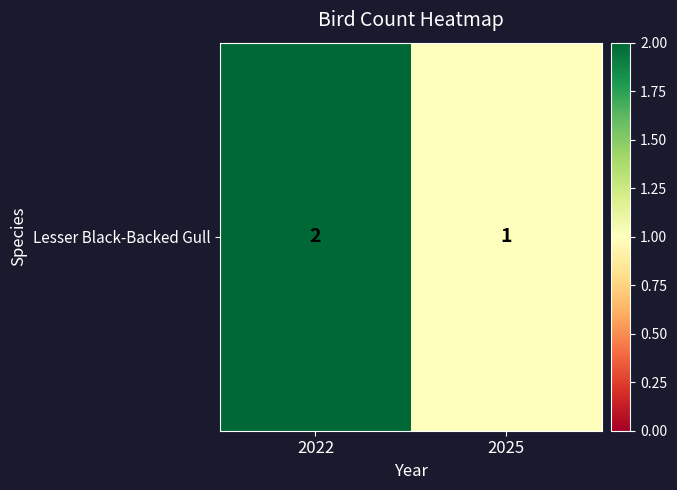

What is the difference between the maximum and minimum values?

1